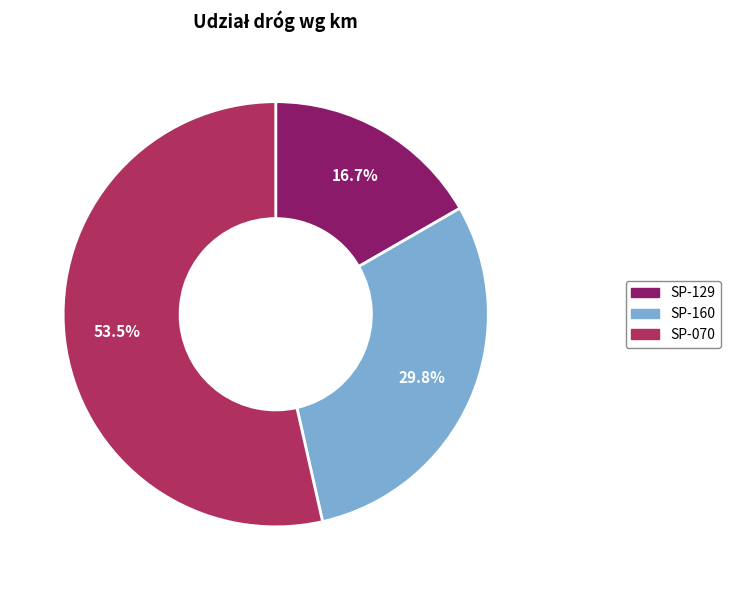

What percentage is NOT represented by SP-129?

83.3%